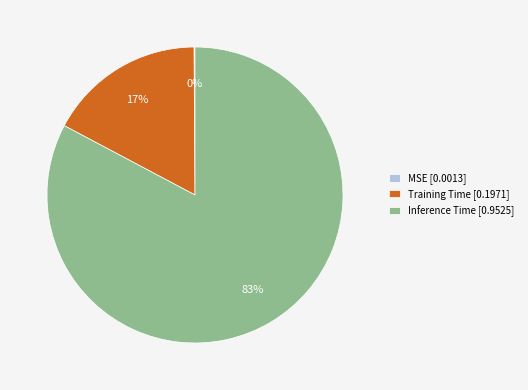

Is it true that Inference Time [0.9525] is 83% of the pie?

True